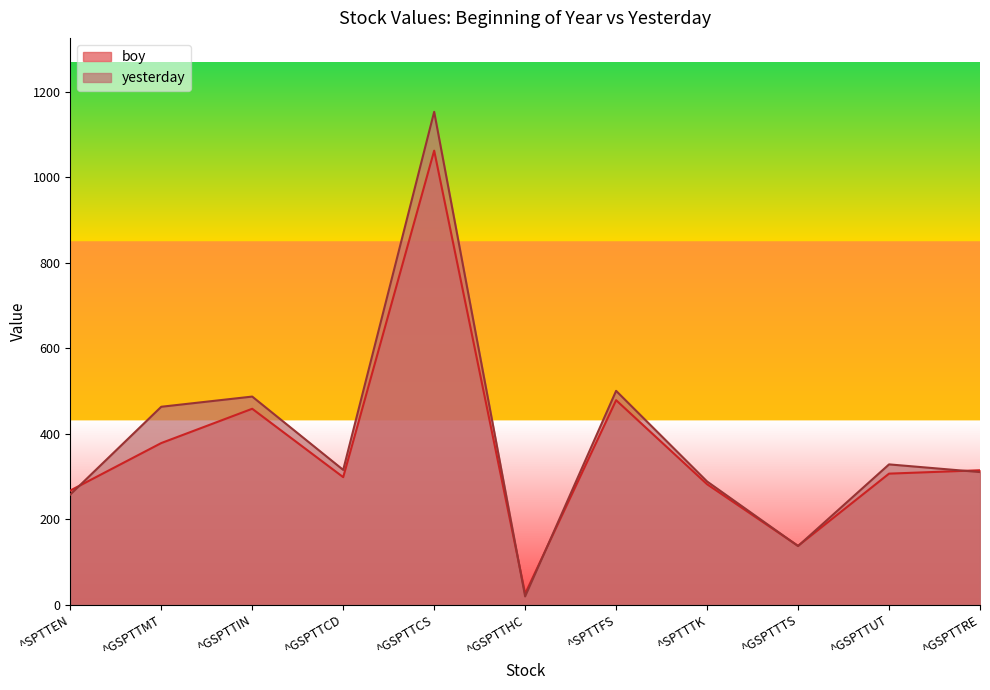

How many data points in yesterday are above 315?

6